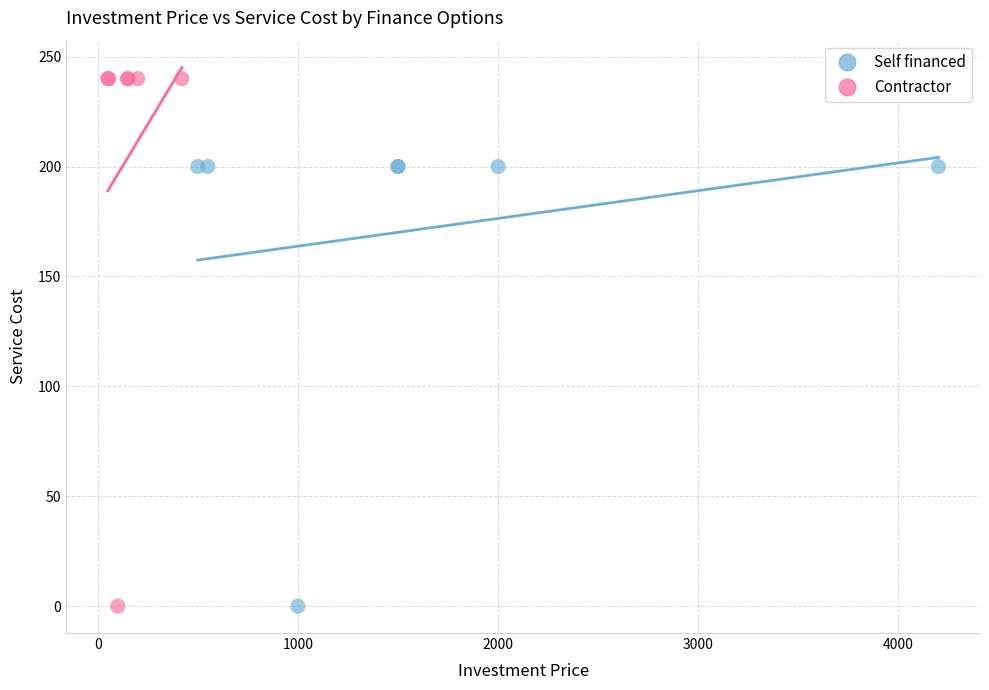

Which series has the largest Y range (max minus min)?

Contractor